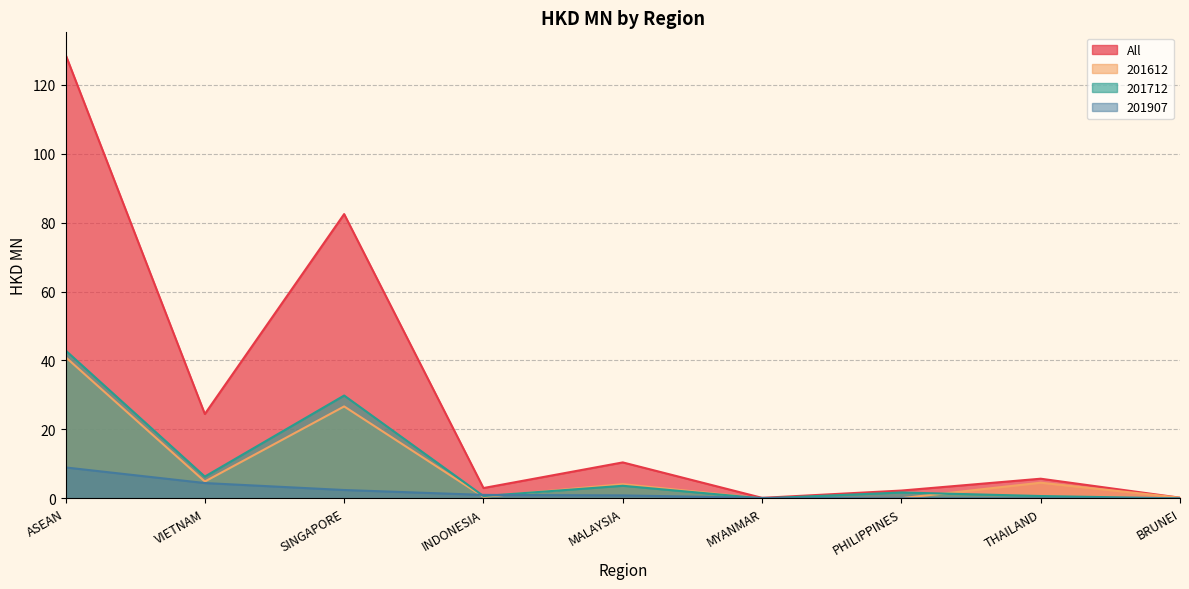

Which series changed the most between ASEAN and VIETNAM?

All